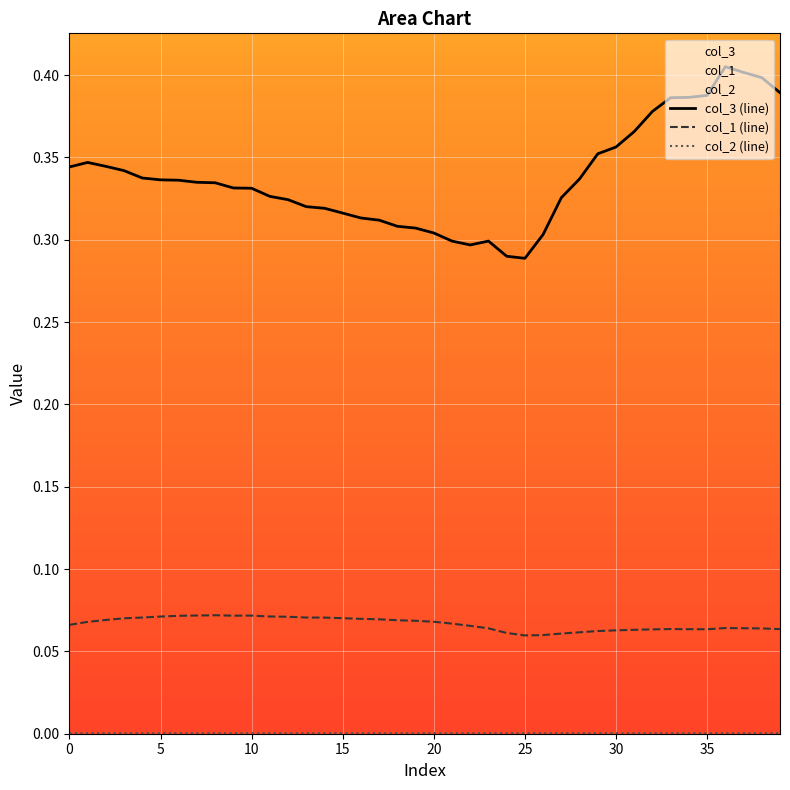

What is the difference between the second highest and second lowest values in the col_3 (line) series?

0.1